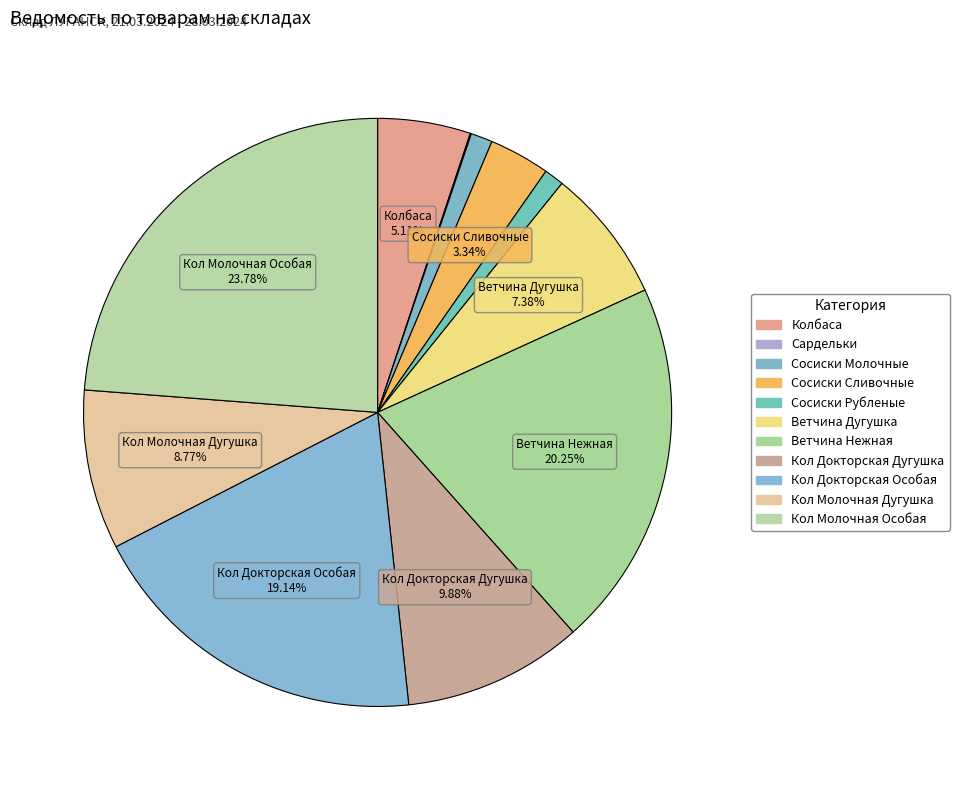

What is the largest slice in the pie chart?

Кол Молочная Особая